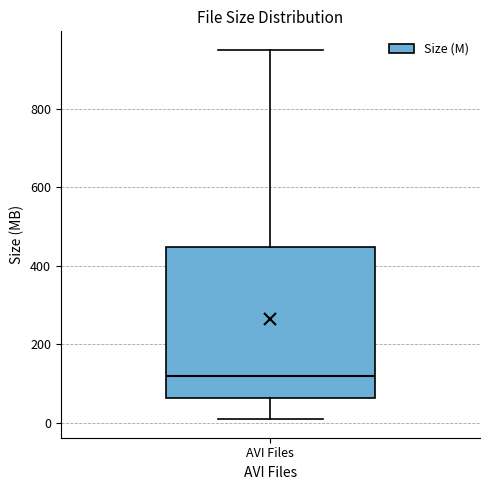

Where does the upper whisker of the box for AVI Files end on the y-axis? The values are not printed on the chart, so give them approximately, as read against the axis.

960